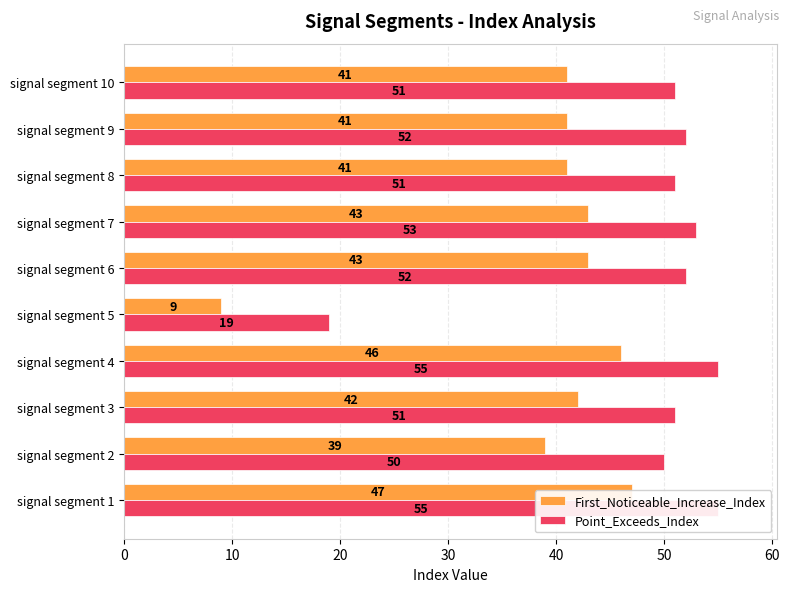

What is the difference between the second highest and minimum values in the Point_Exceeds_Index series?

36